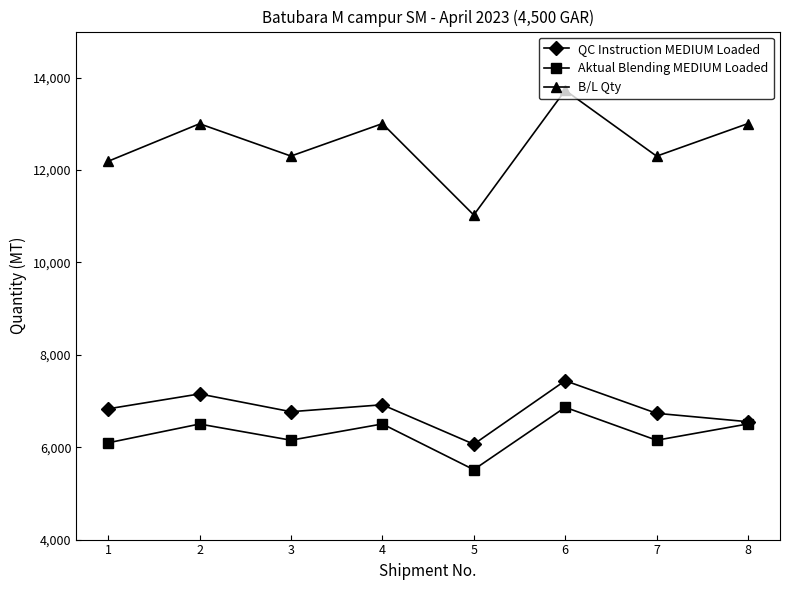

What is the approximate value of QC Instruction MEDIUM Loaded at 4?

6919.0